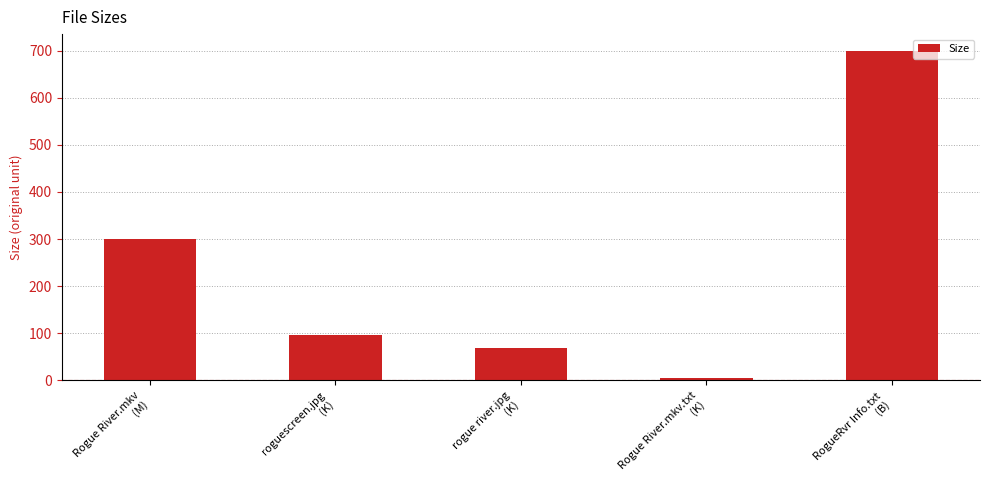

What is the difference between the second highest and second lowest values?

230.4